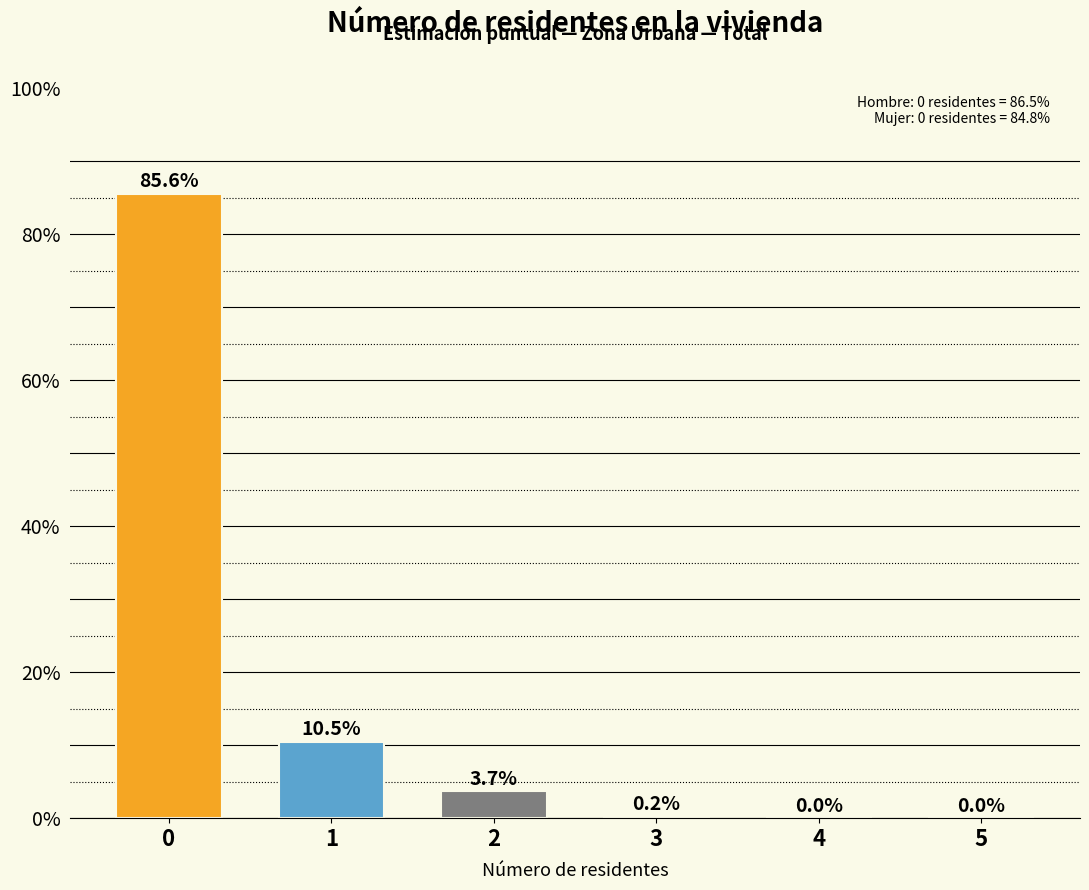

Rank the categories by value from lowest to highest.

4, 5, 3, 2, 1, 0